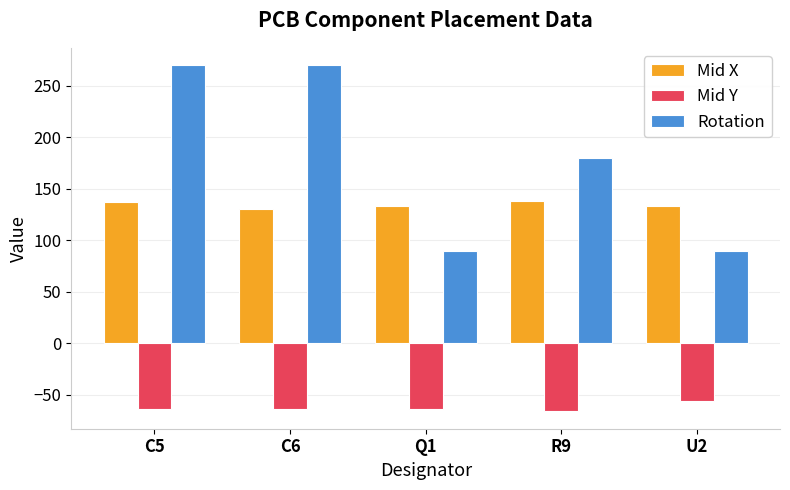

What is the difference between the highest and lowest values at U2?

189.5